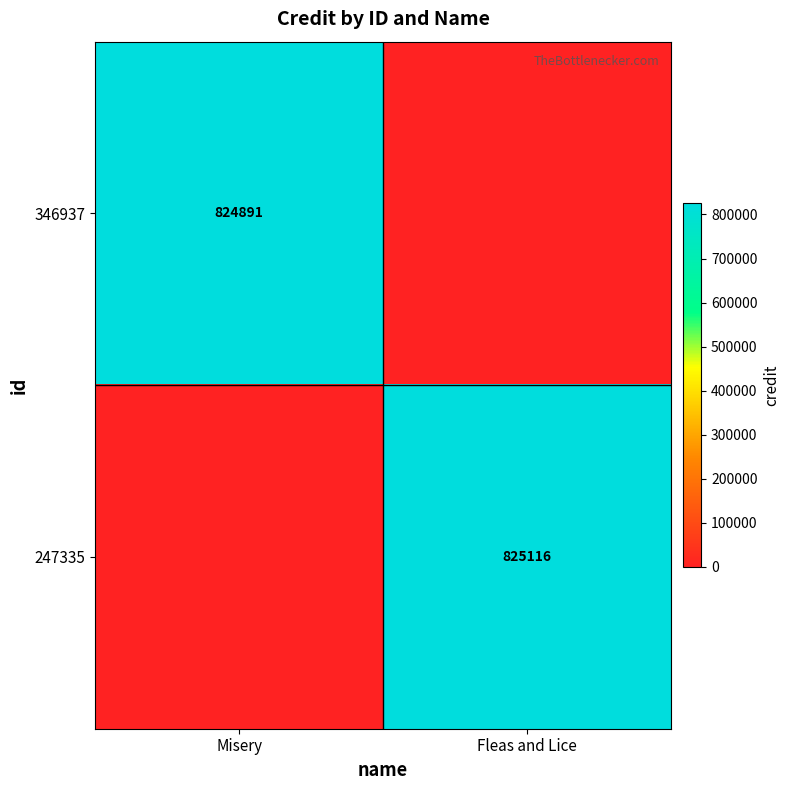

Is the value of 247335 at Fleas and Lice greater than the value of 346937 at Misery?

Yes